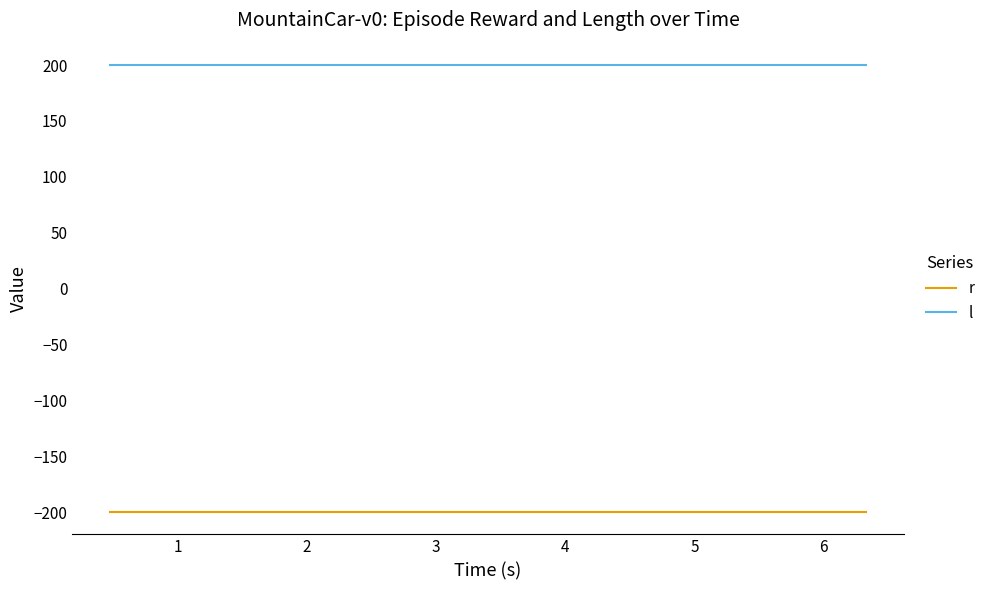

What is the minimum value shown in the chart?

-200